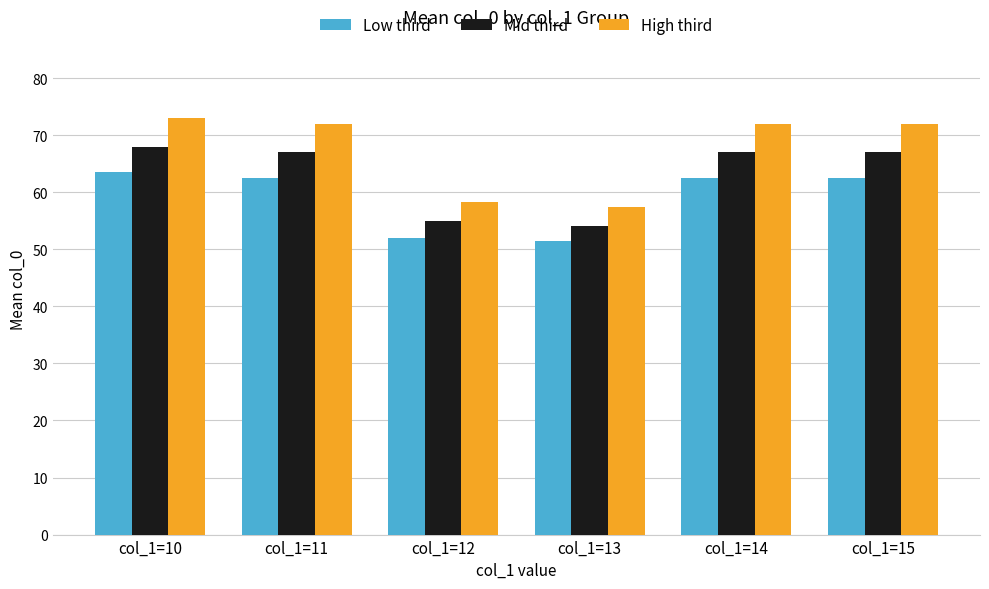

Are the bars grouped side by side (vs. stacked)?

Yes